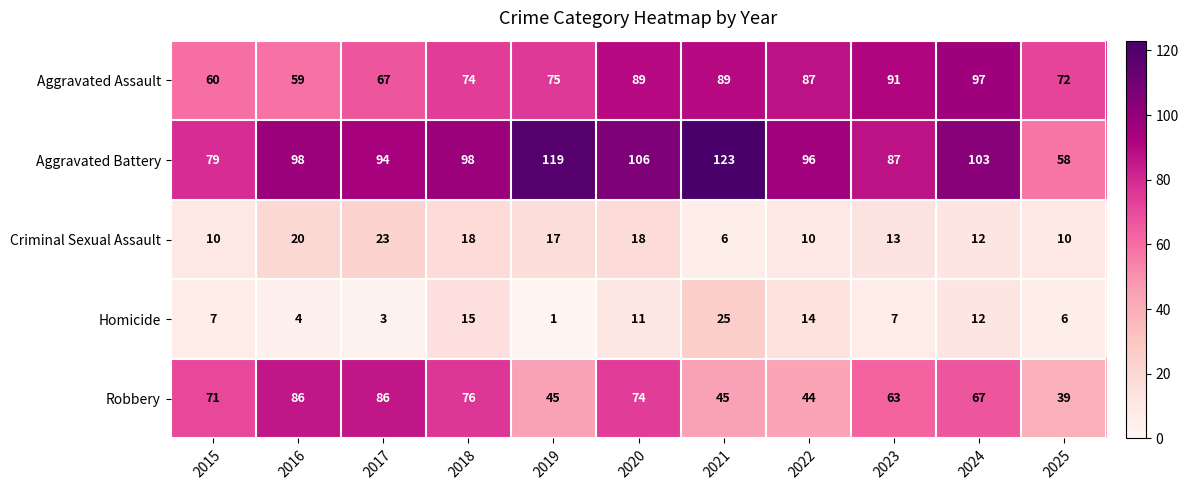

What is the difference between the highest and lowest values at 2015?

72